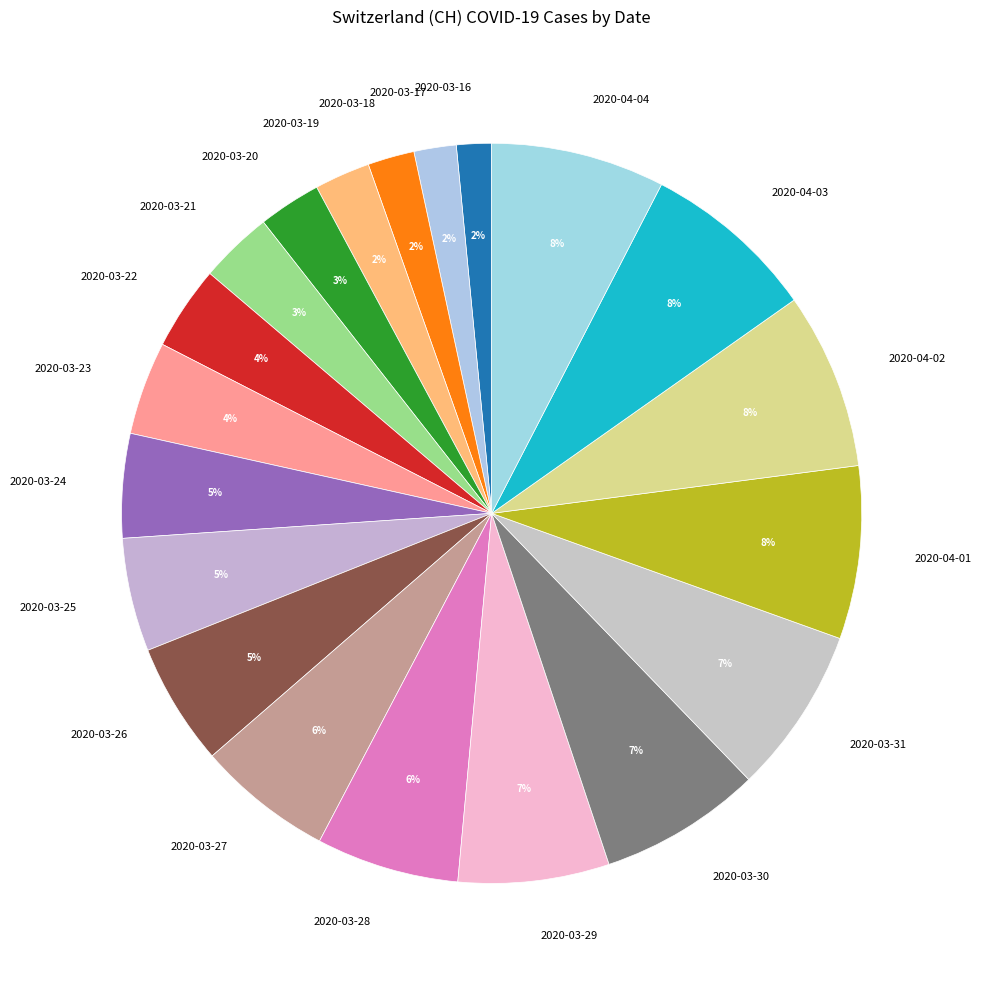

How many slices are in this pie chart?

20